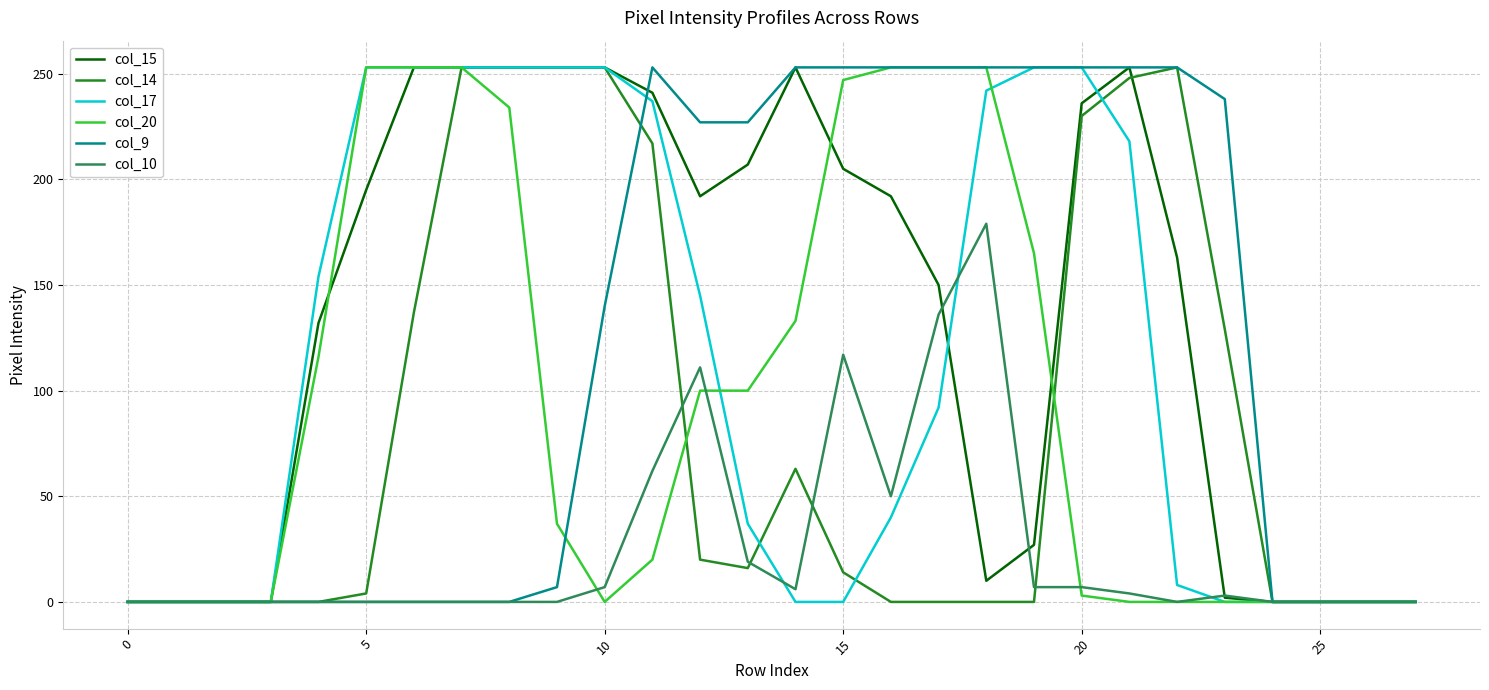

Which series has the largest total across all categories?

col_15